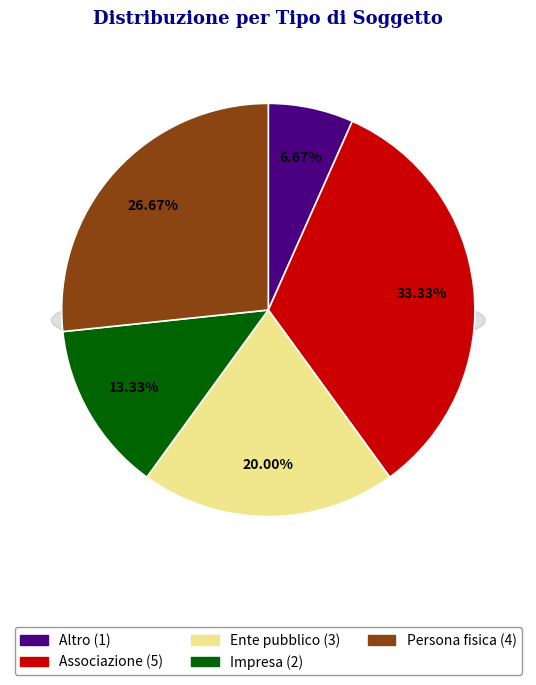

Approximately how many times larger is the value at Impresa compared to Ente pubblico?

0.7